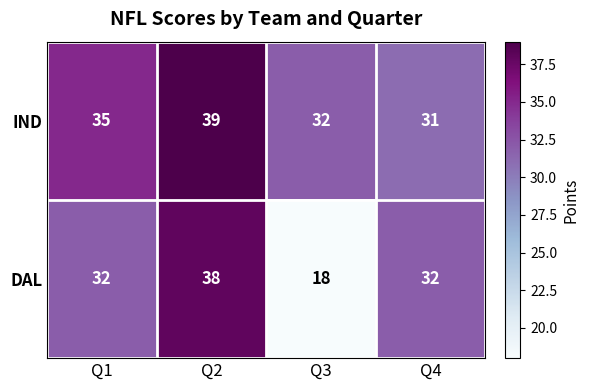

Reading left to right, list all the values displayed in this chart.

IND: Q1=35	Q2=39	Q3=32	Q4=31
DAL: Q1=32	Q2=38	Q3=18	Q4=32